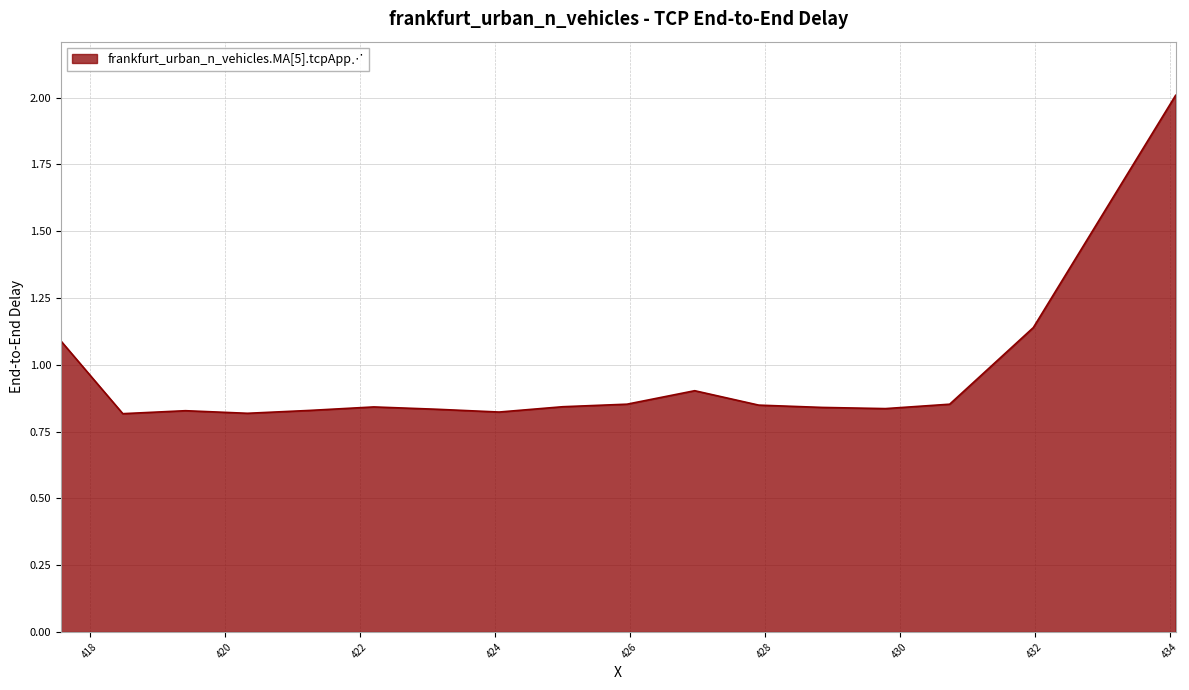

What is the greatest value displayed?

2.0